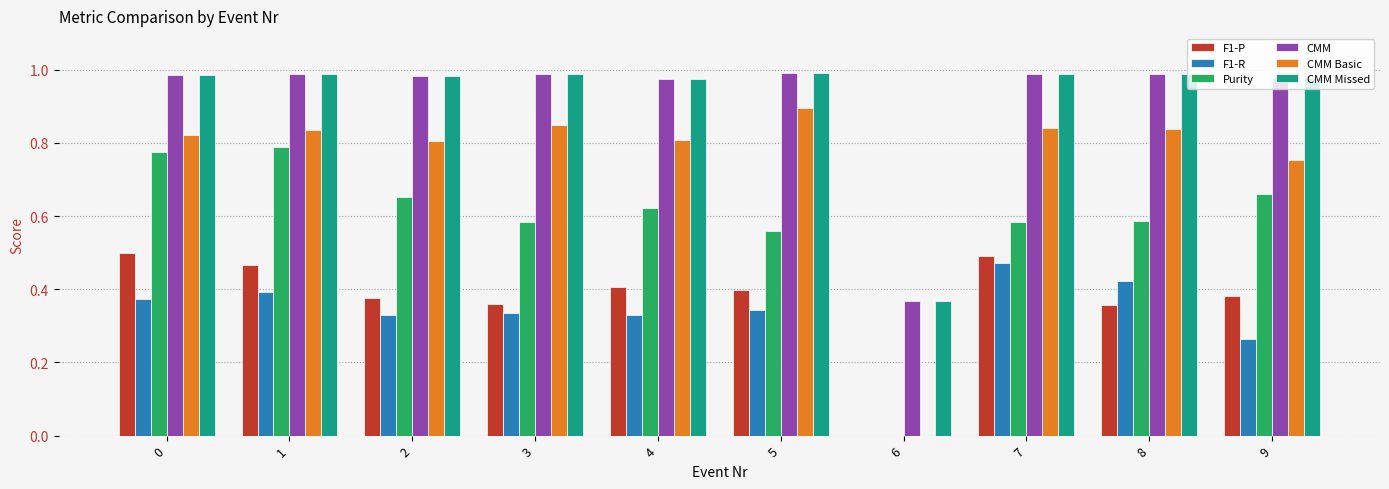

At which label does CMM Basic reach its peak?

5